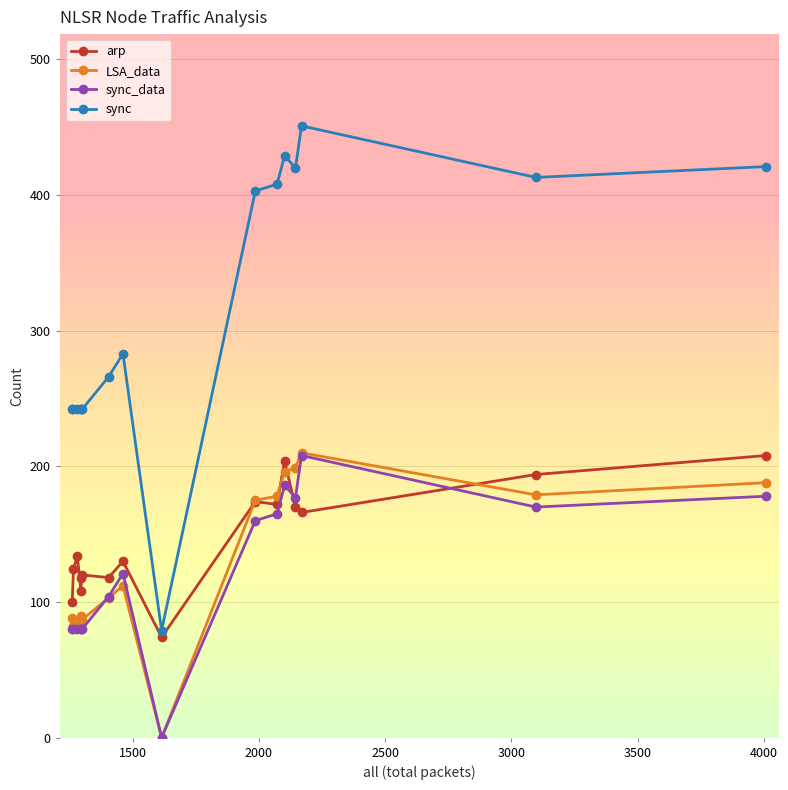

Which series has the largest total across all categories?

sync